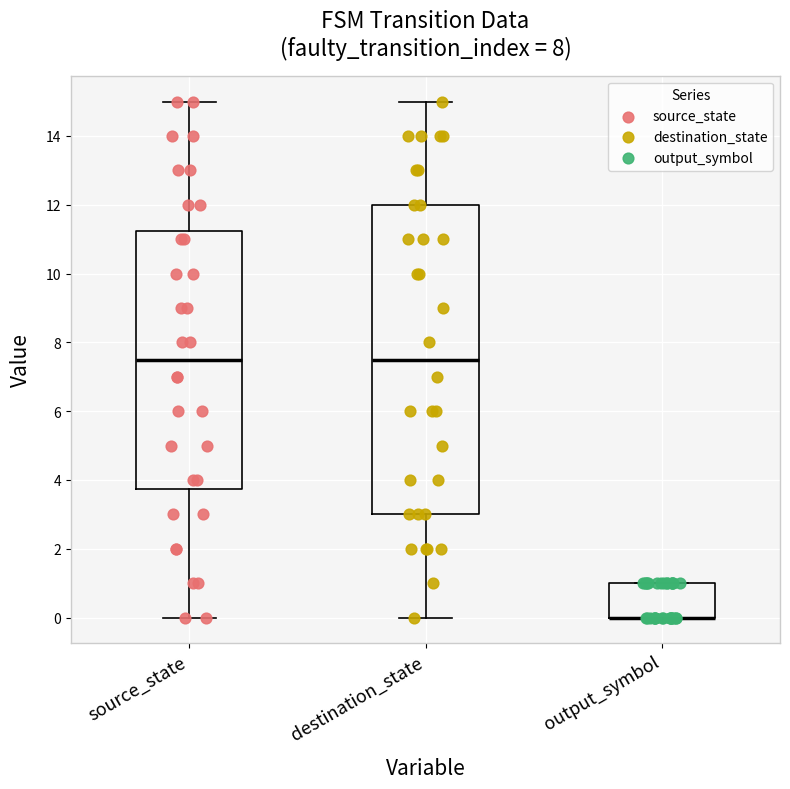

Where does the lower whisker of the box for source_state end on the y-axis? The values are not printed on the chart, so give them approximately, as read against the axis.

0.0